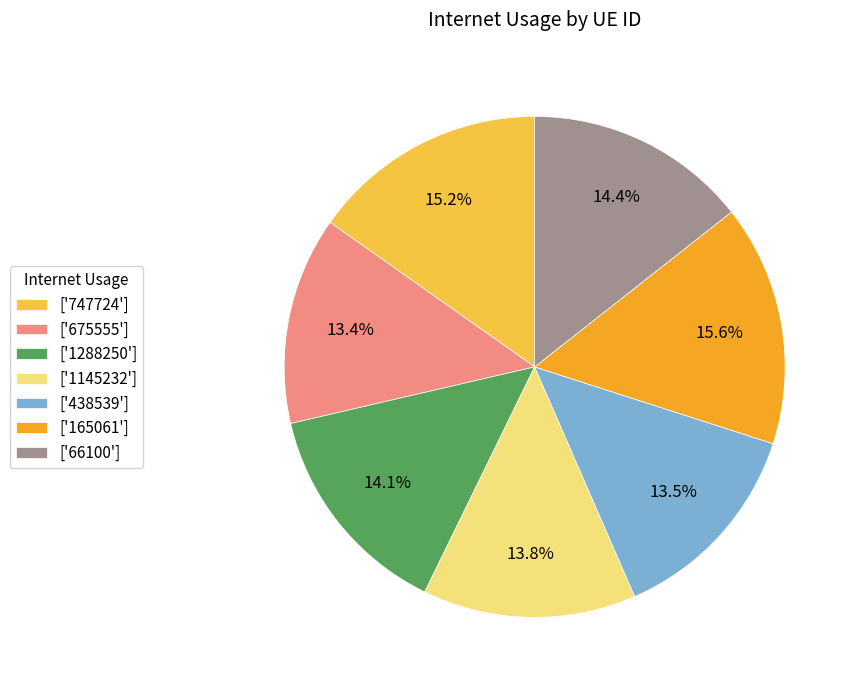

How many slices are in this pie chart?

7